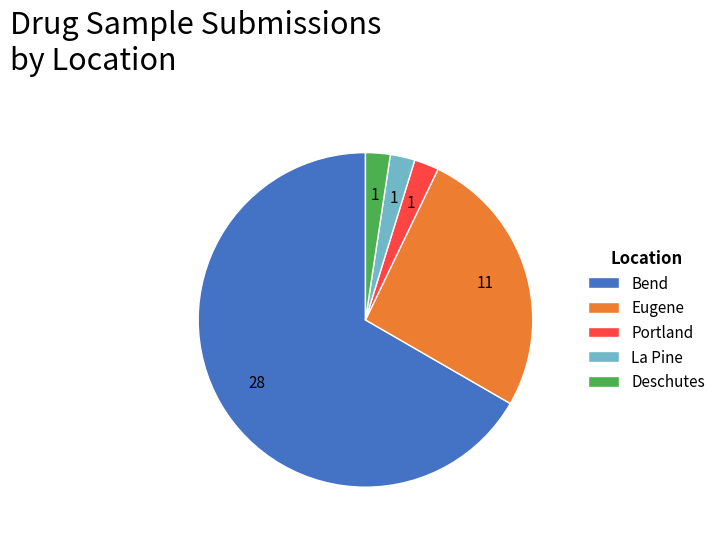

How many slices are in this pie chart?

5